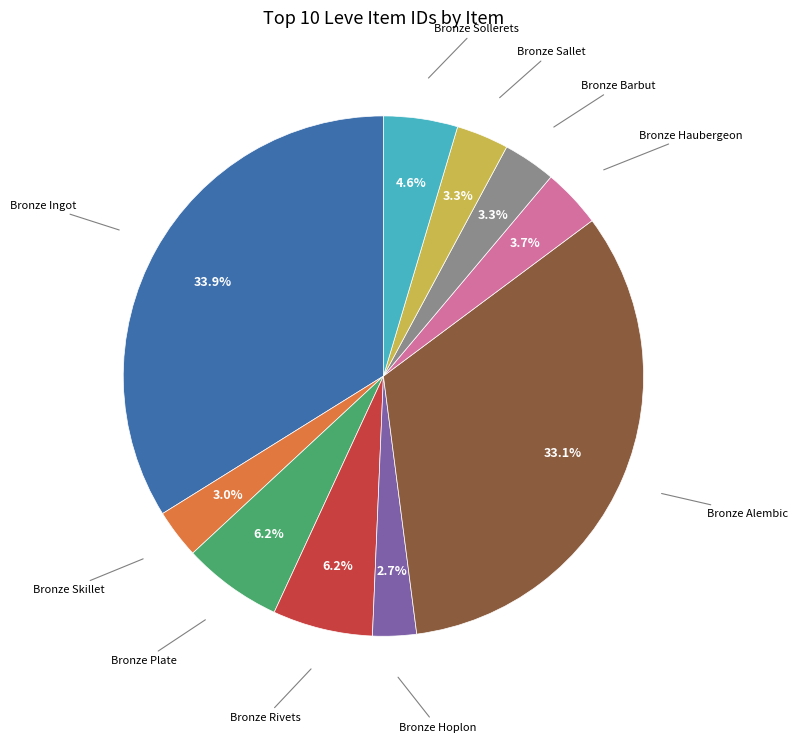

Does any single category account for the majority?

No